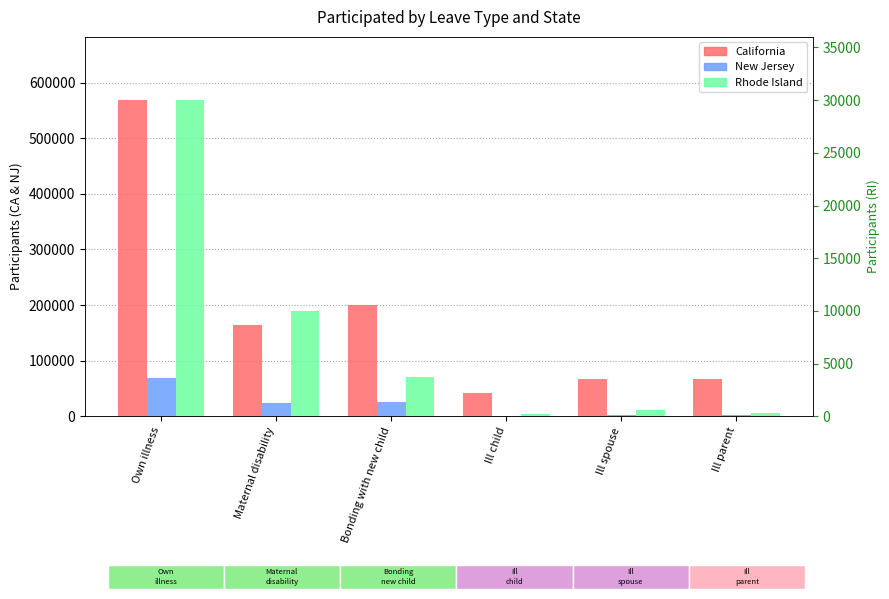

What is the sum of all Rhode Island values?

44893.7